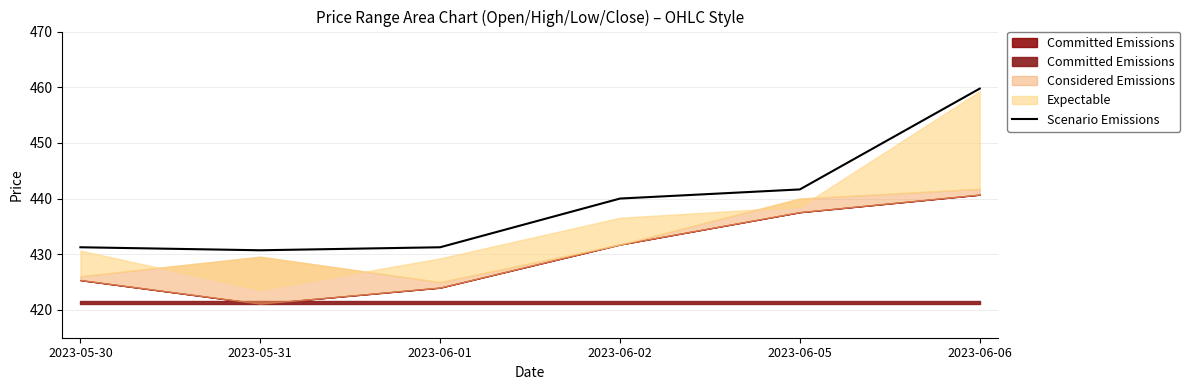

Reading left to right, transcribe all the data shown in this chart.

431.2	430.7	431.2	440.0	441.6	459.8